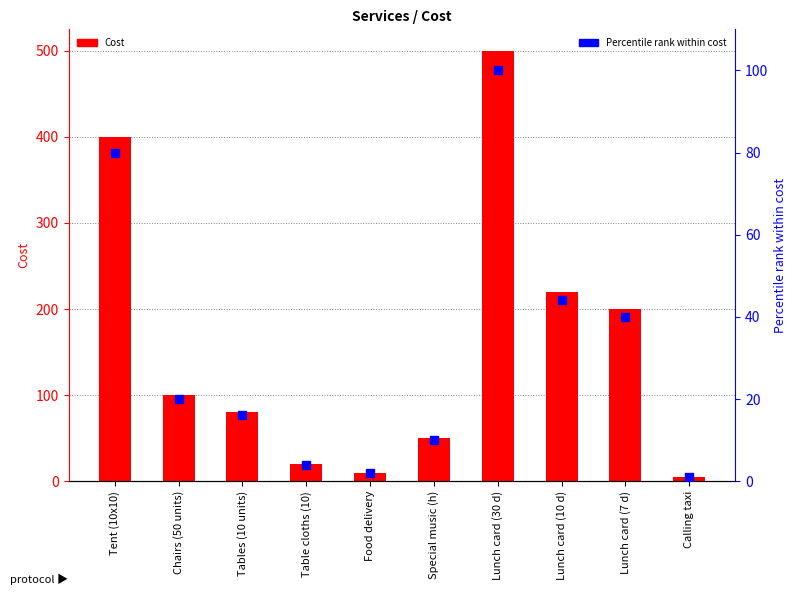

Which series reaches the maximum Y coordinate?

Cost